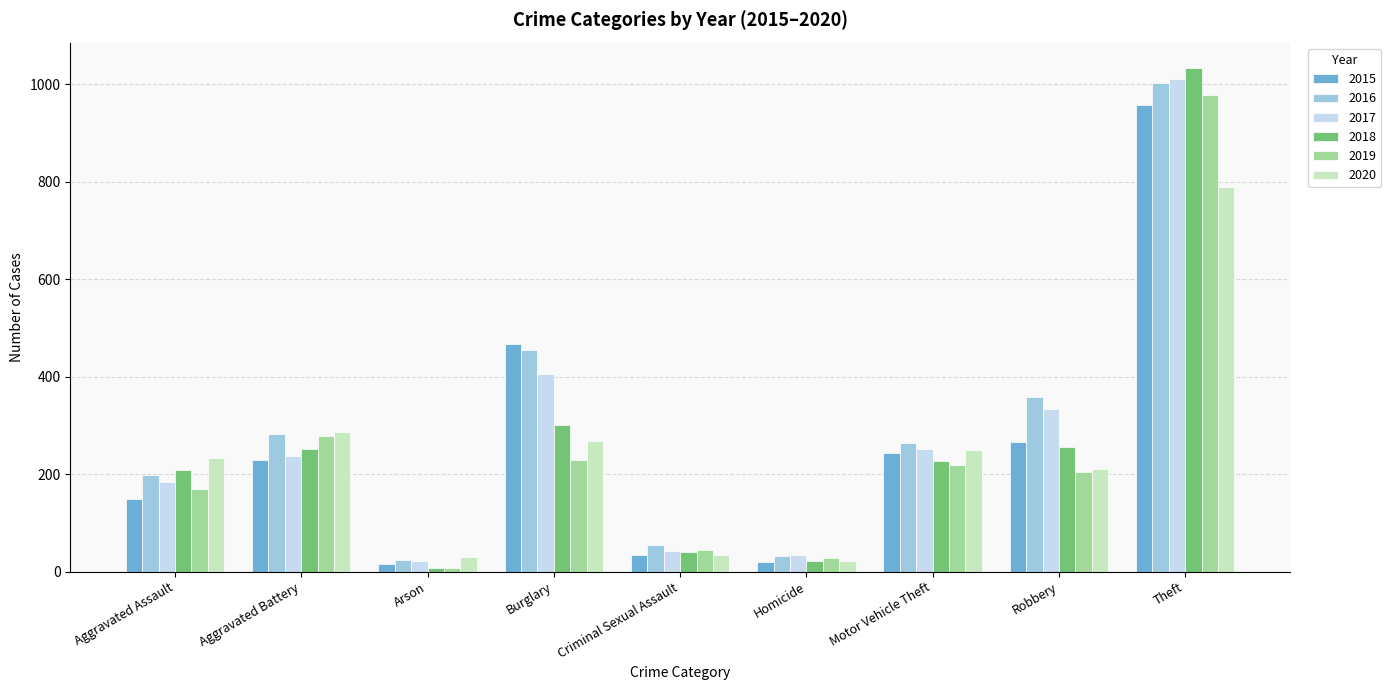

What is the label of the 4th bar from the right?

Homicide